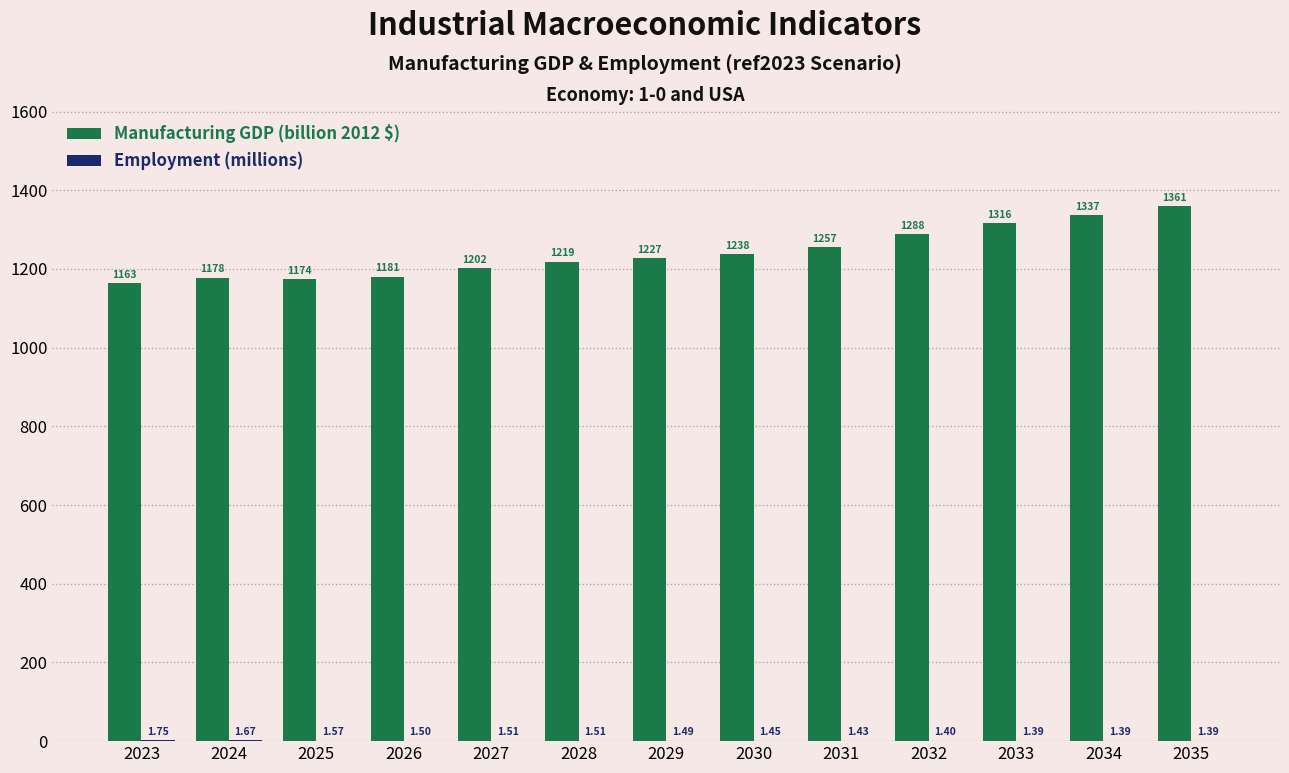

Which series has the largest total across all categories?

Manufacturing GDP (billion 2012 $)